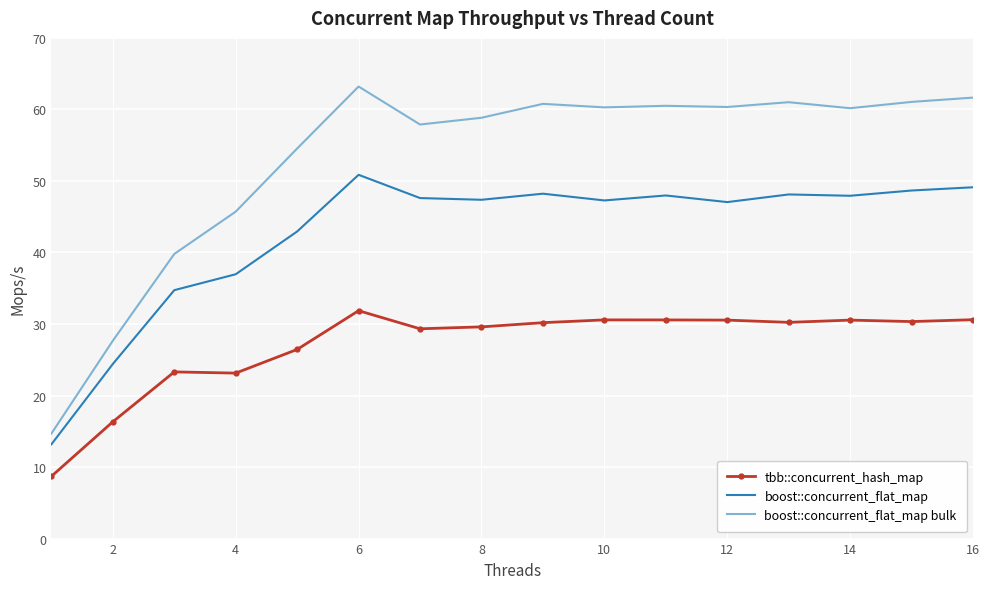

List the series in order of their overall mean, lowest first.

tbb::concurrent_hash_map, boost::concurrent_flat_map, boost::concurrent_flat_map bulk